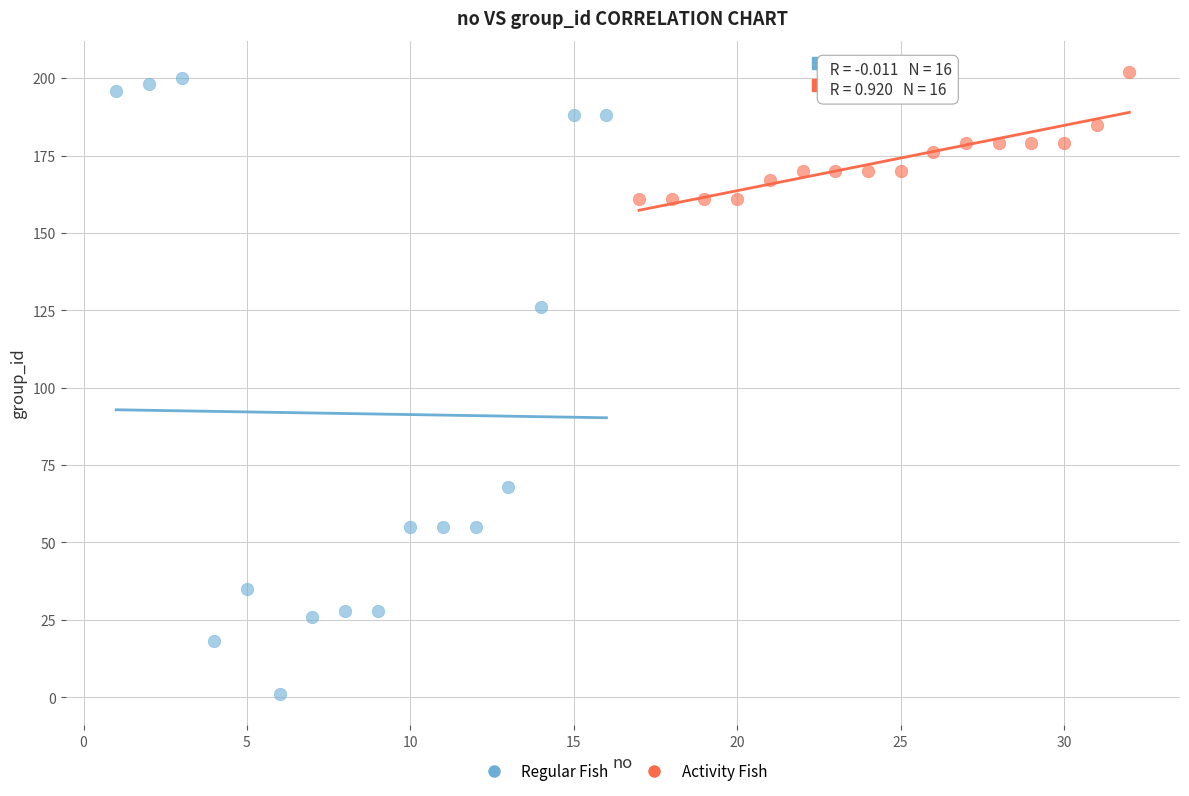

Which series contains the lowest Y value?

Regular Fish